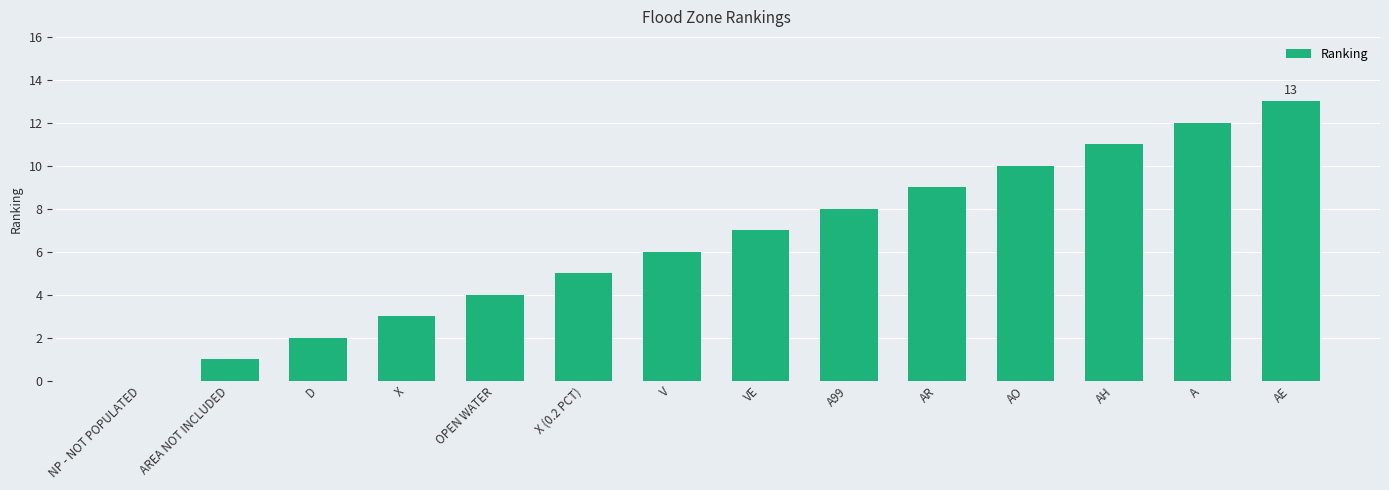

Reading left to right, transcribe all the data shown in this chart.

NP - NOT POPULATED=0	AREA NOT INCLUDED=1	D=2	X=3	OPEN WATER=4	X (0.2 PCT)=5	V=6	VE=7	A99=8	AR=9	AO=10	AH=11	A=12	AE=13